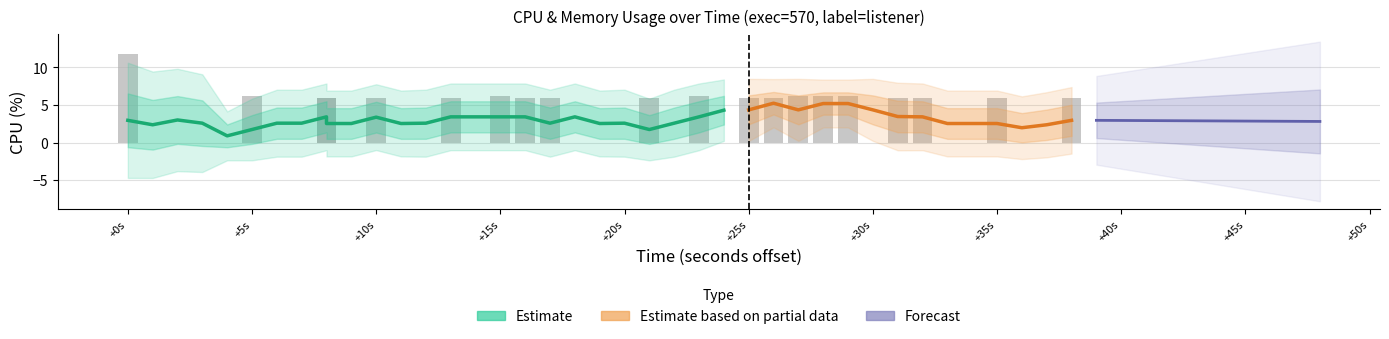

Read the value at +10s.

5.9